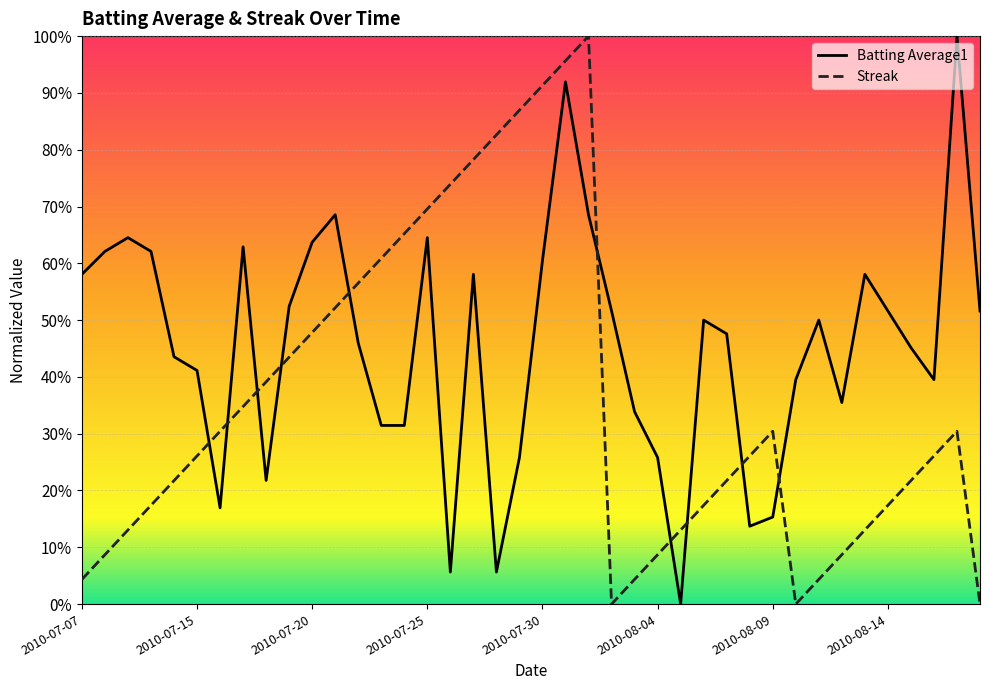

What are all the series names shown in the legend?

Batting Average1, Streak